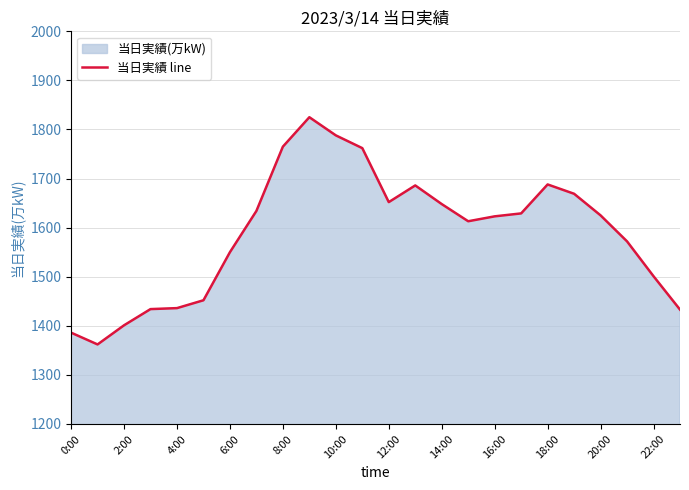

What is the value of the 4th point from the left?

1434